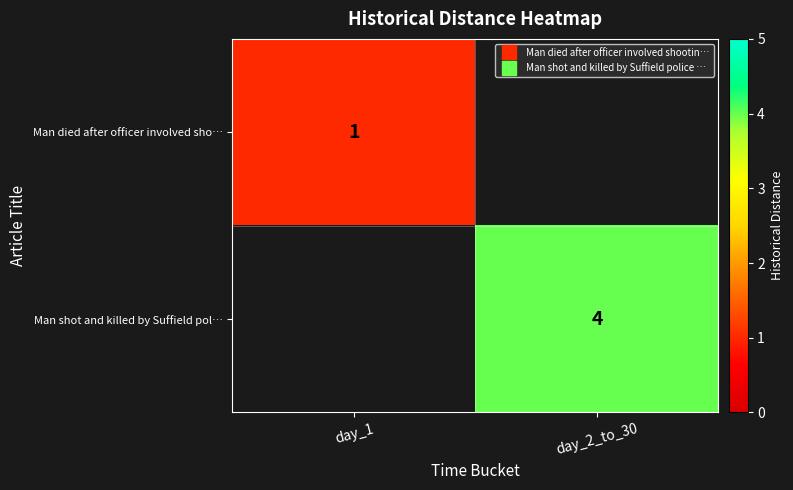

At how many categories does at least one series exceed 1?

1